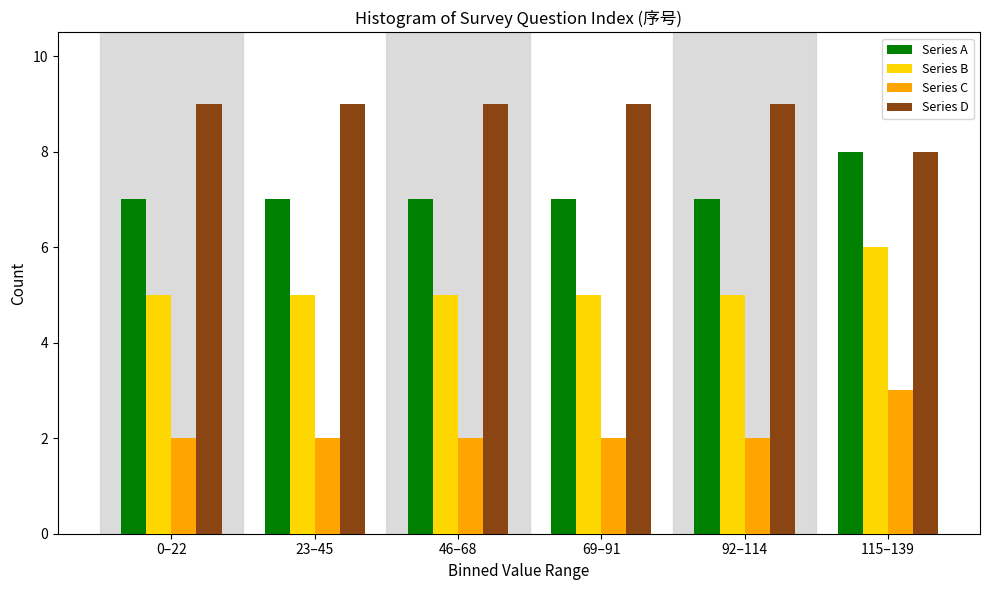

Reading right to left, transcribe all the data shown in this chart.

Series A: 115–139=8	92–114=7	69–91=7	46–68=7	23–45=7	0–22=7
Series B: 115–139=6	92–114=5	69–91=5	46–68=5	23–45=5	0–22=5
Series C: 115–139=3	92–114=2	69–91=2	46–68=2	23–45=2	0–22=2
Series D: 115–139=8	92–114=9	69–91=9	46–68=9	23–45=9	0–22=9